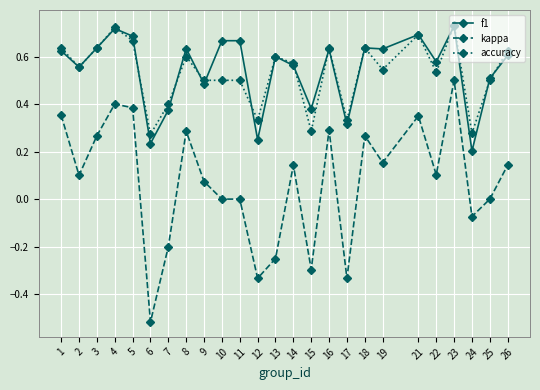

Count the accuracy values in the range 0 to 1.

25